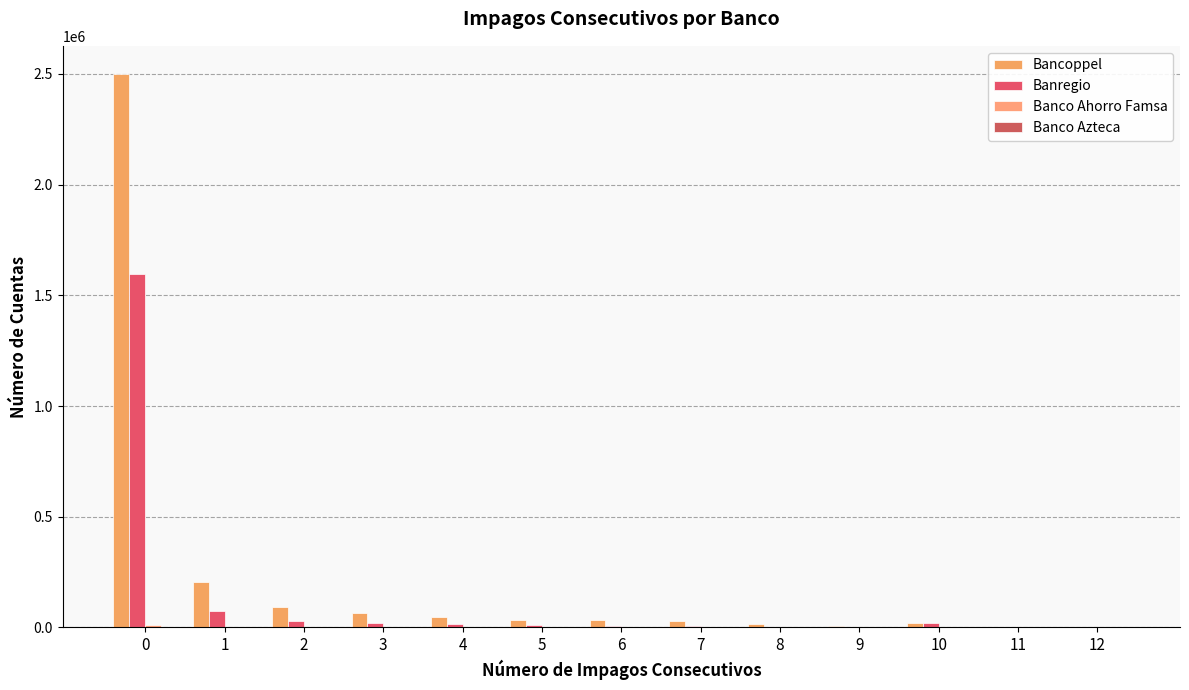

How many data points does each series have?

13